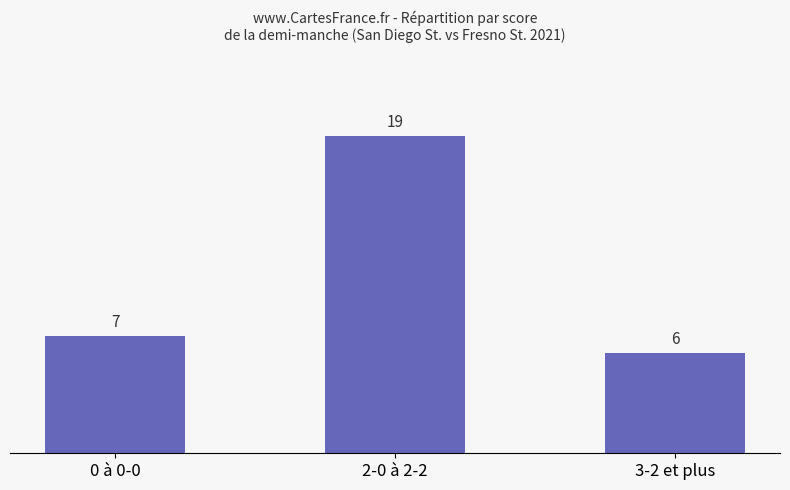

What is the difference between the values at 3-2 et plus and 2-0 à 2-2?

13